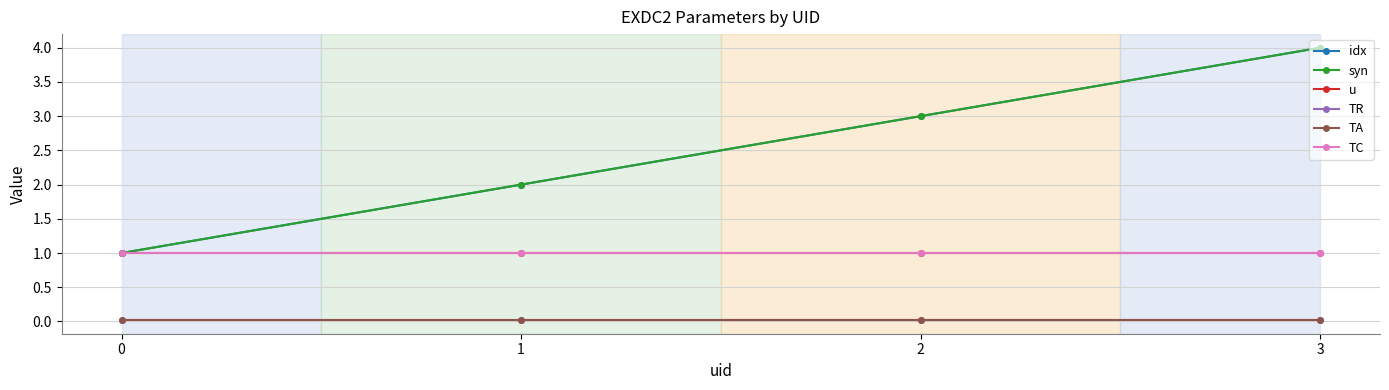

What is the sum of all TA values?

0.1